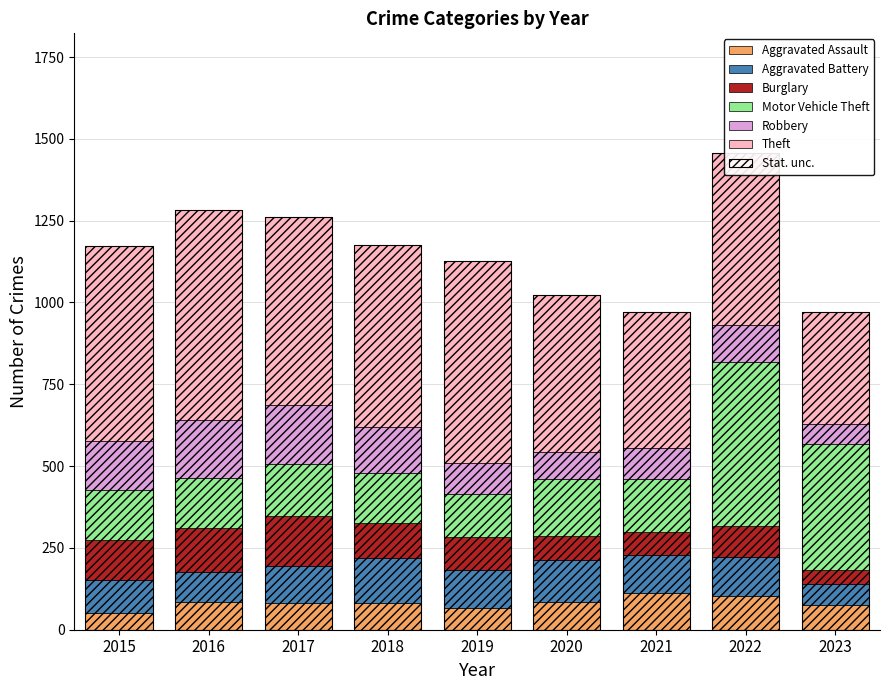

Where is Burglary nearest to the value 97?

2022